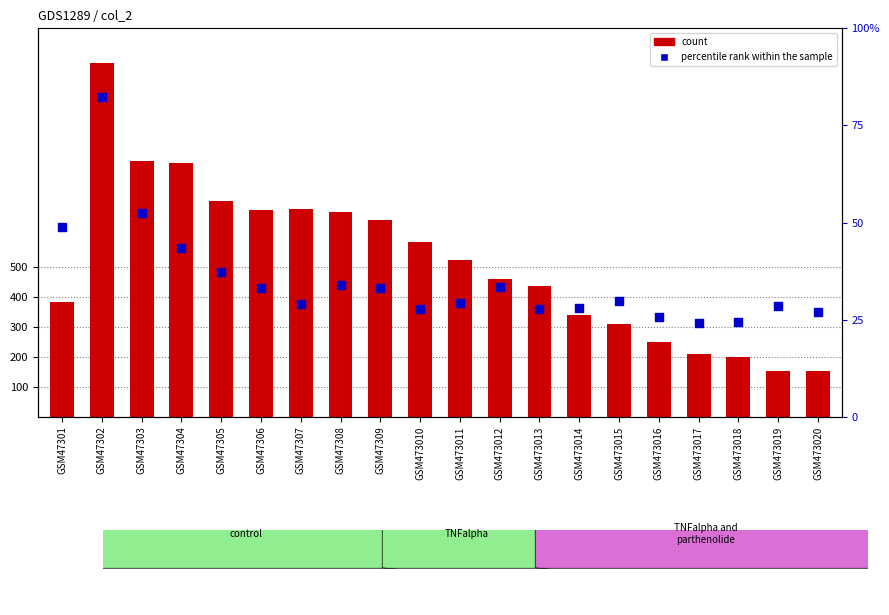

At how many categories does at least one series exceed 209?

17